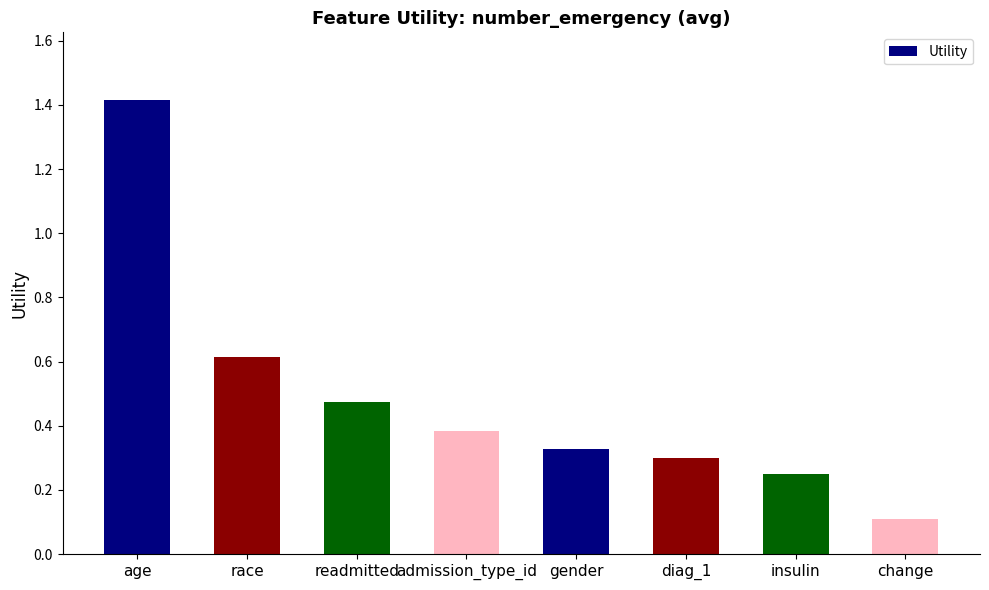

What is the change in value from admission_type_id to change?

-0.3